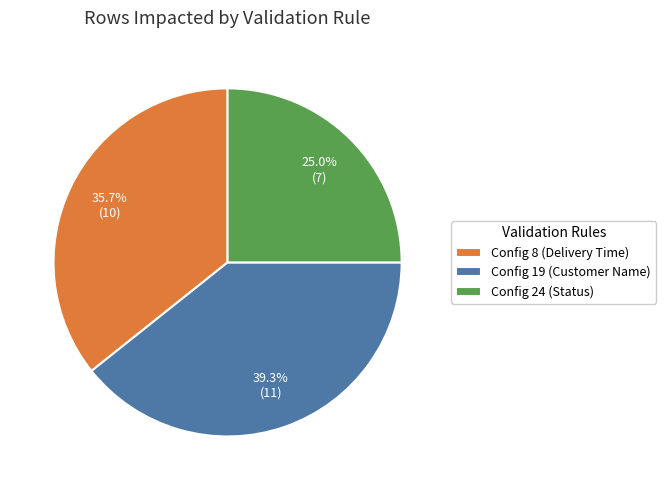

Which slice is the smallest?

Config 24 (Status)